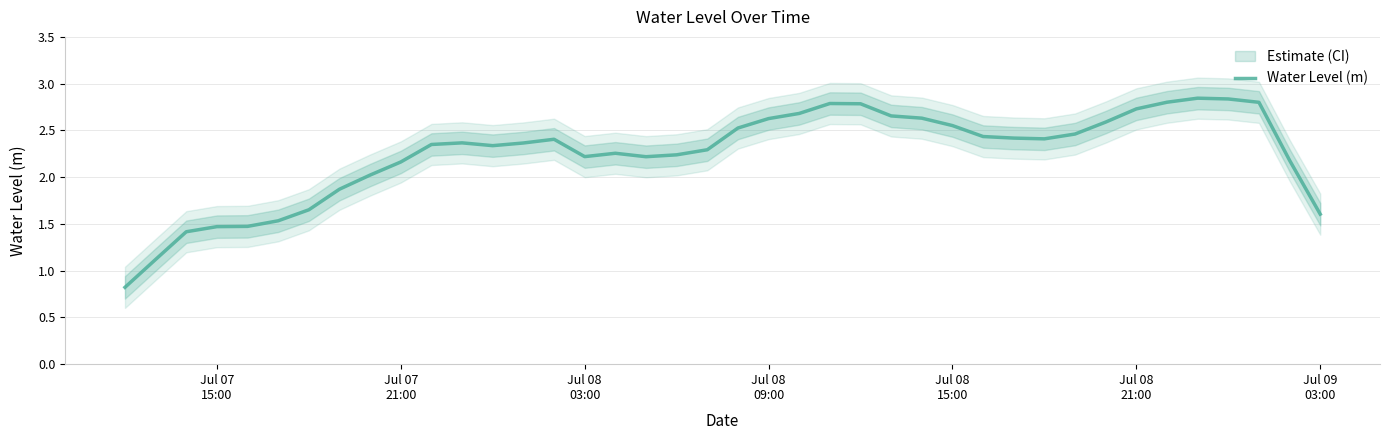

Does the chart display data point markers on the line(s)?

No